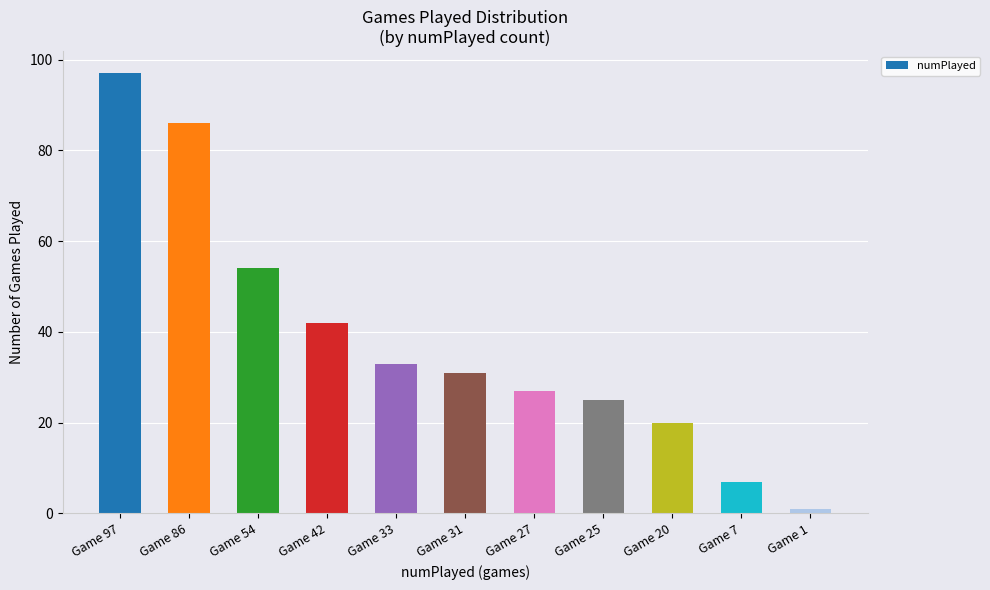

How many data points are less than 31?

5